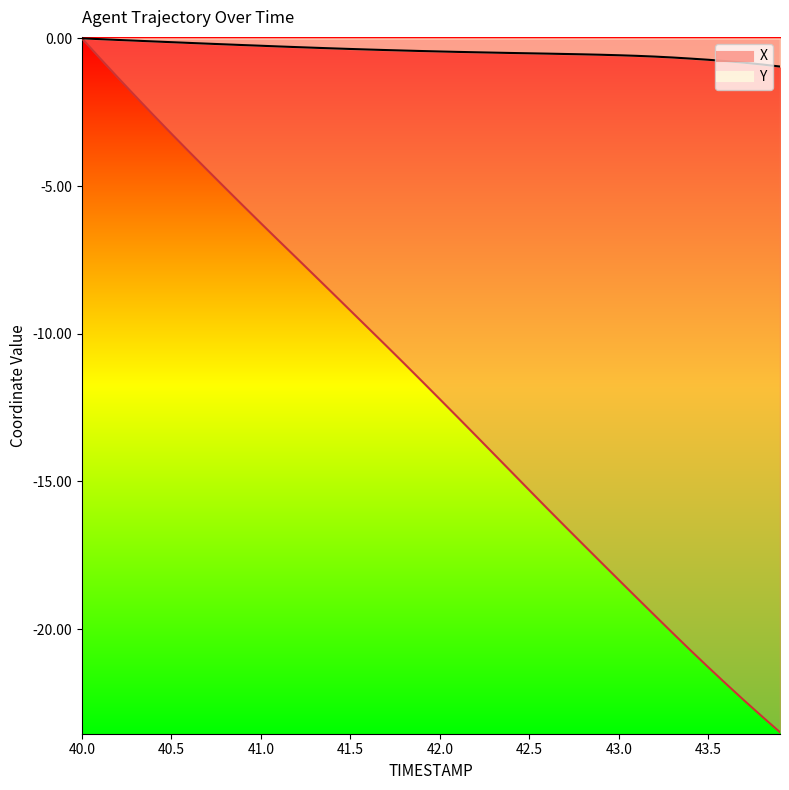

What is the label of the 25th point from the left?

42.4